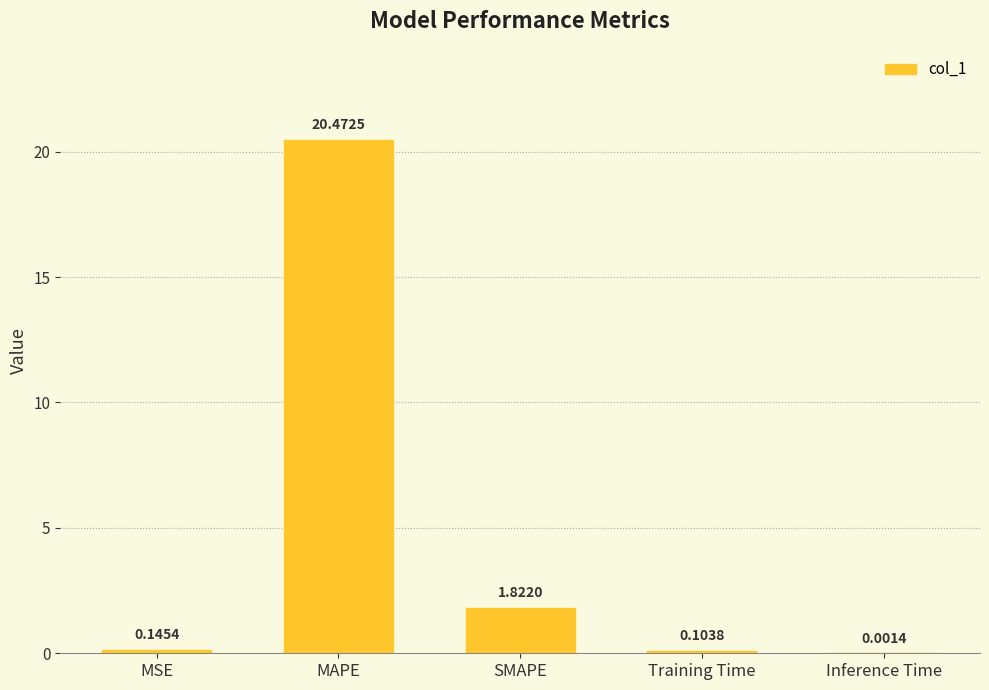

What is the sum of the values at Training Time and SMAPE?

1.9